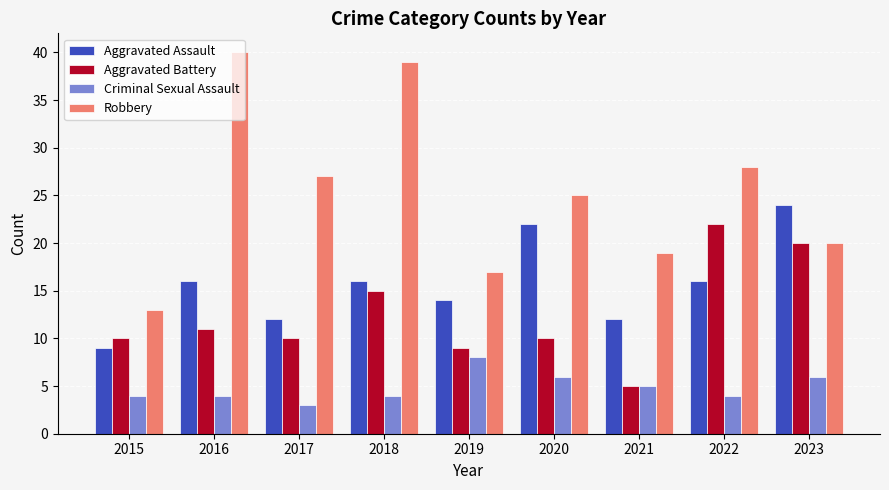

List the series in order of their peak value, lowest first.

Criminal Sexual Assault, Aggravated Battery, Aggravated Assault, Robbery